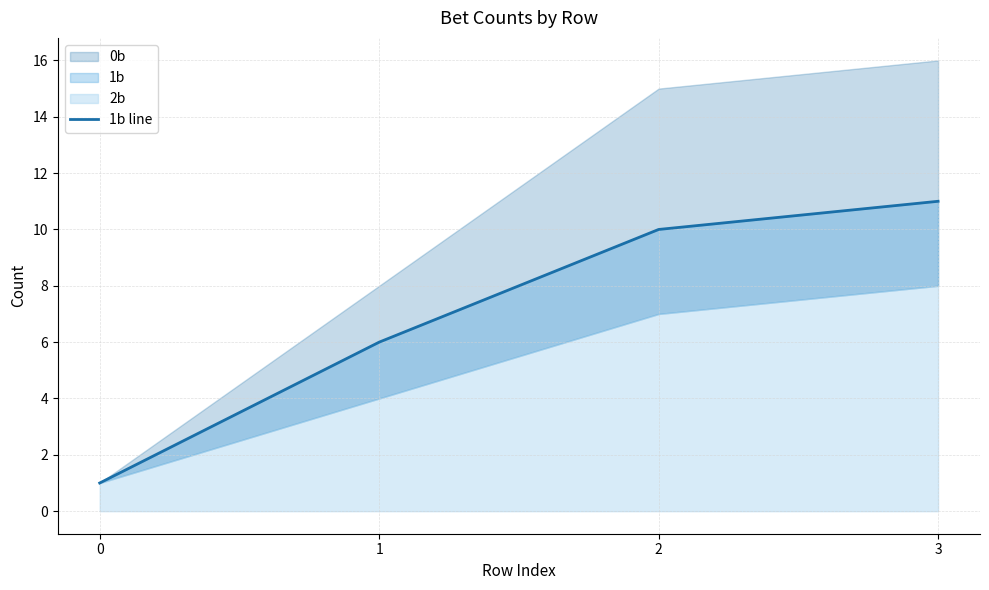

Approximately how many times larger is the value at 3 compared to 1?

1.8